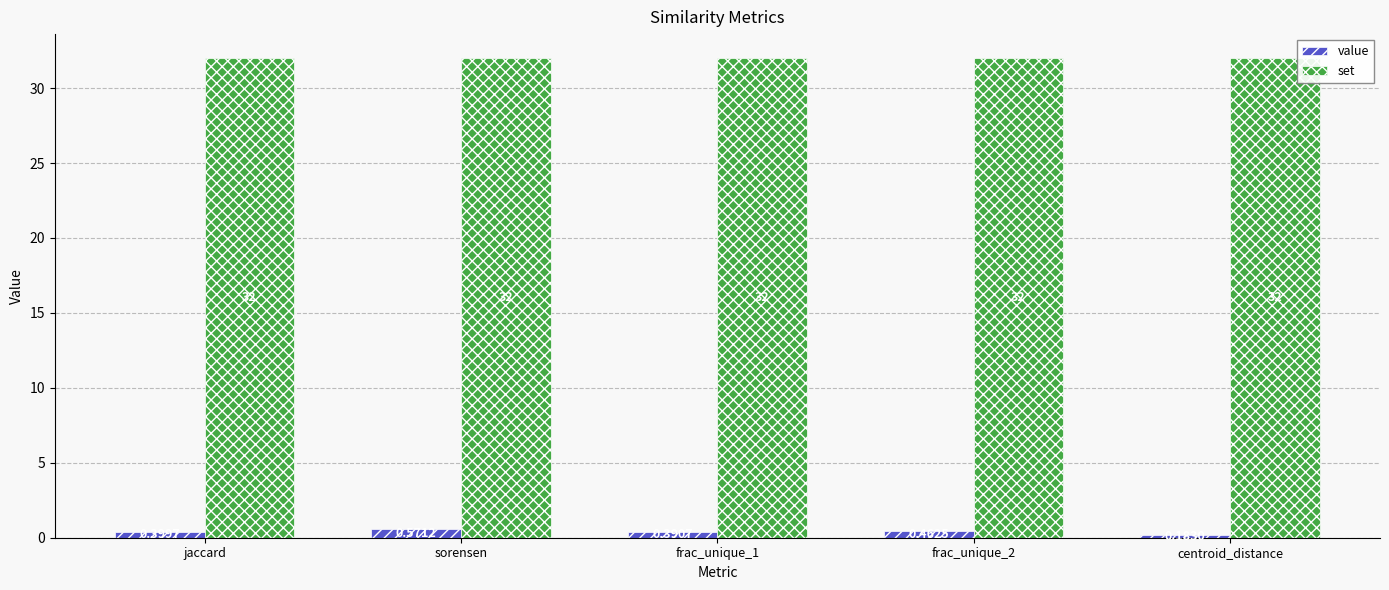

How many bars are there in total?

10